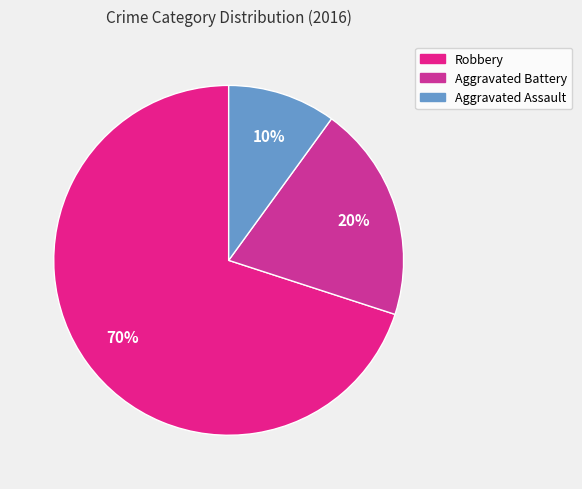

Rank the categories by value from highest to lowest.

Robbery, Aggravated Battery, Aggravated Assault